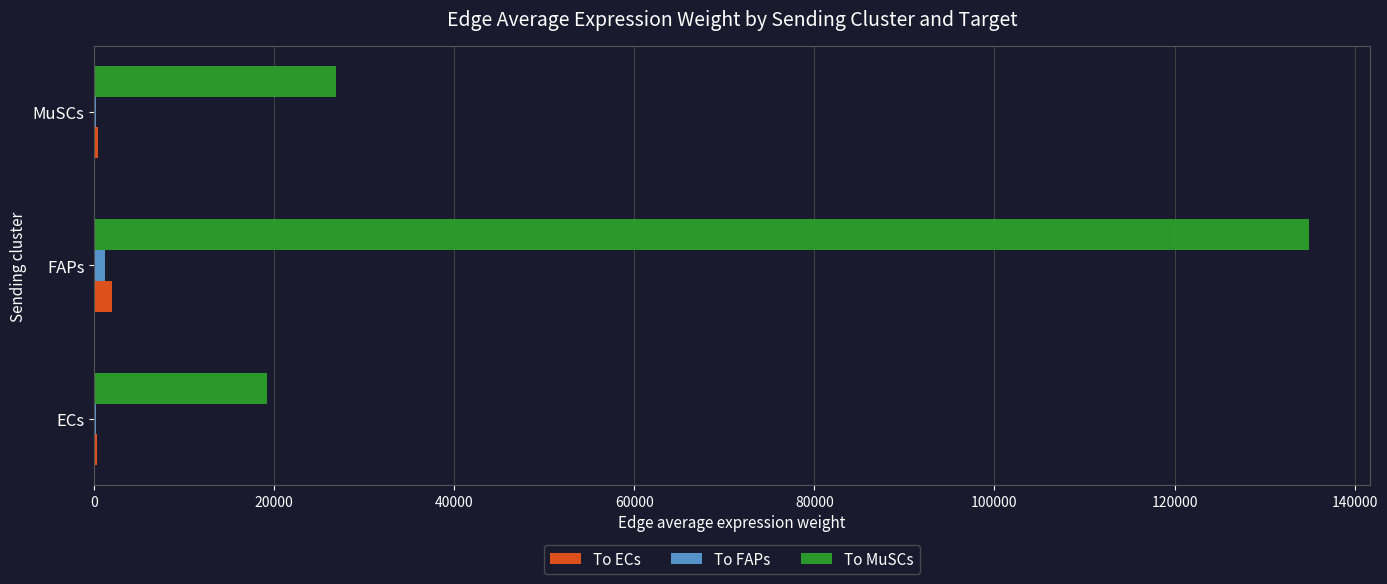

How many data points does each series have?

3